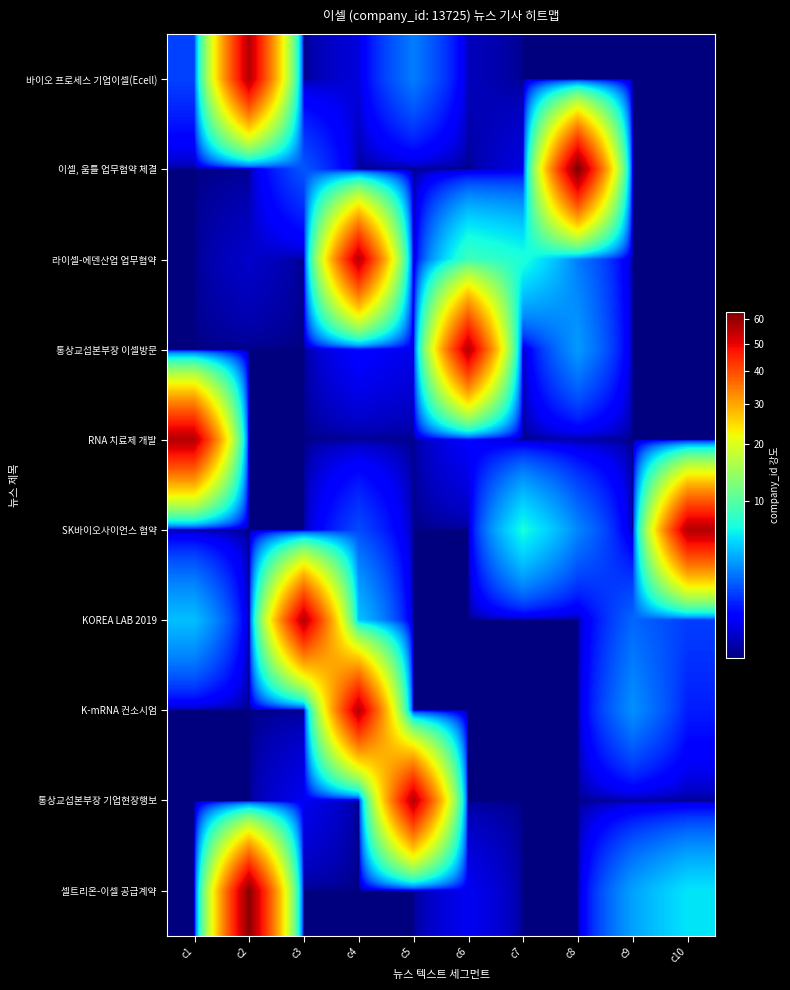

At how many categories does at least one series exceed 17?

8